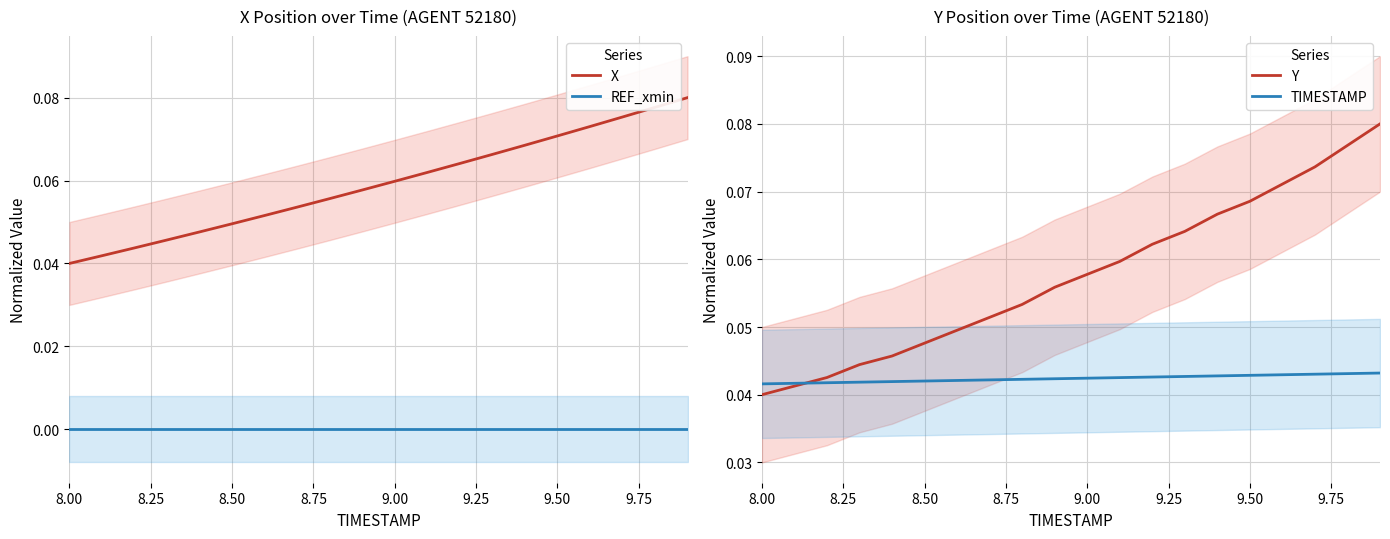

True or false: X and REF_xmin intersect in this chart.

False